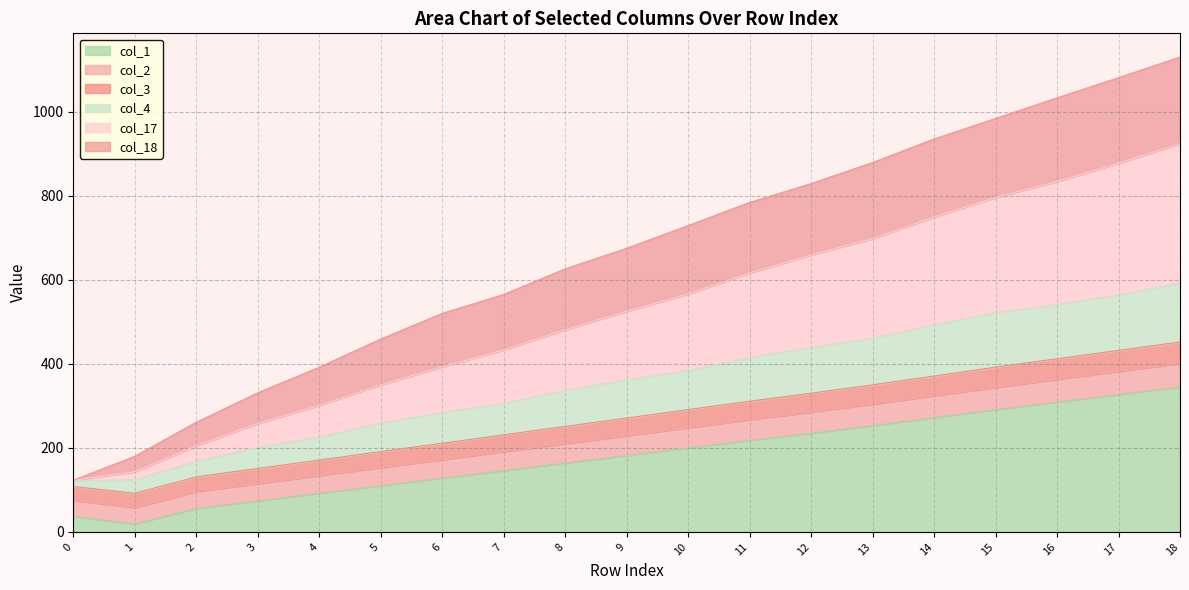

True or false: col_1 and col_3 intersect in this chart.

False